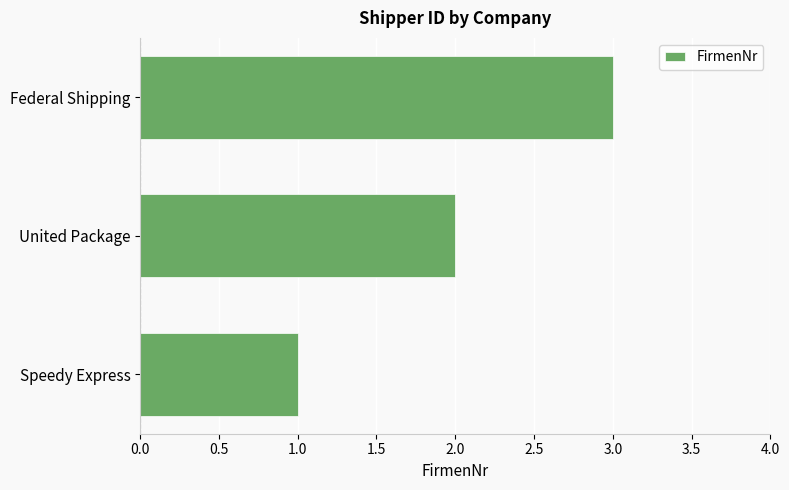

What is the maximum value shown in the chart?

3